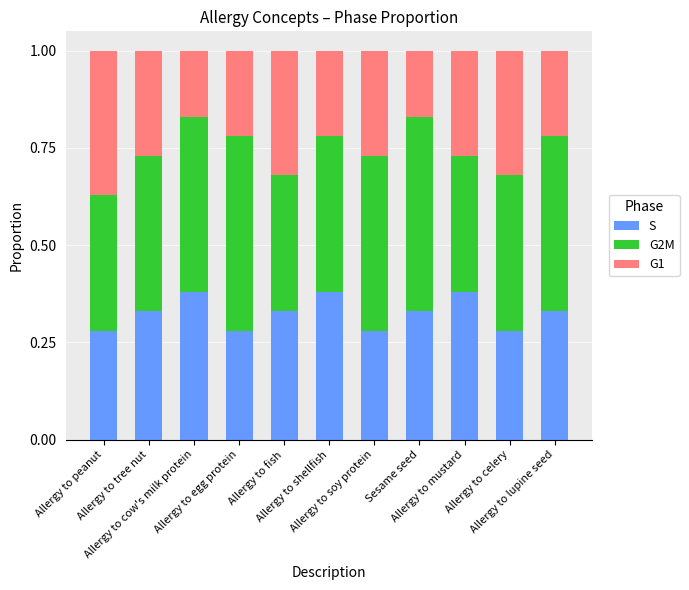

Is it true that G2M equals 0.1 at Allergy to lupine seed?

False